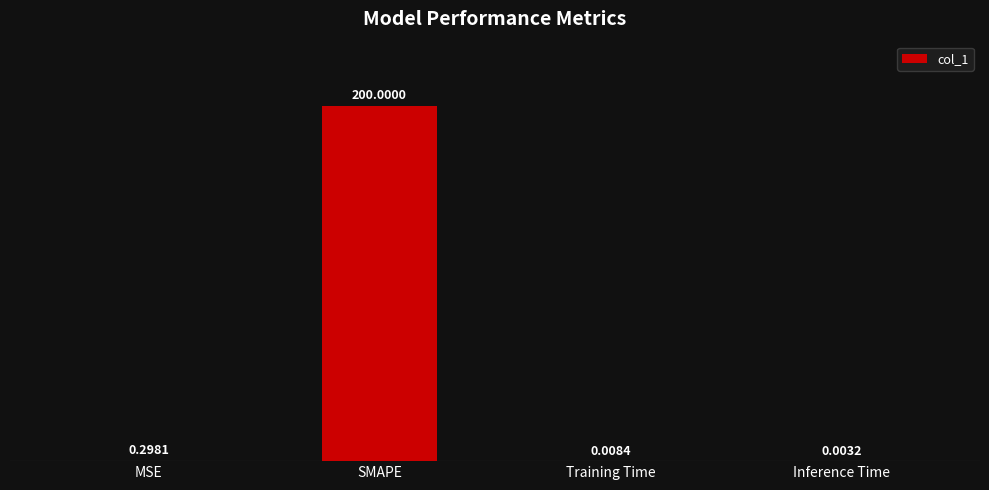

Between Training Time and MSE, which is larger?

MSE